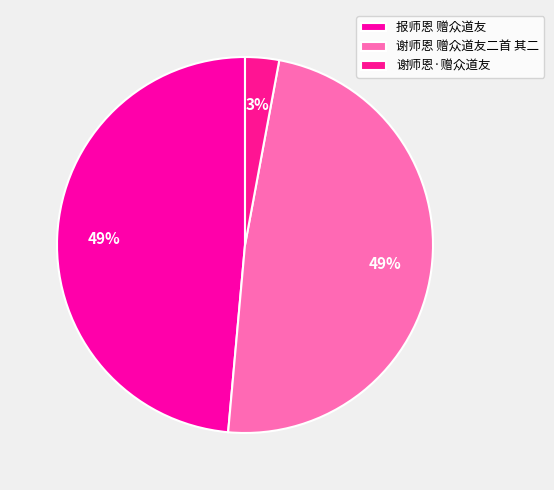

Rank the categories by value from highest to lowest.

报师恩 赠众道友, 谢师恩 赠众道友二首 其二, 谢师恩·赠众道友